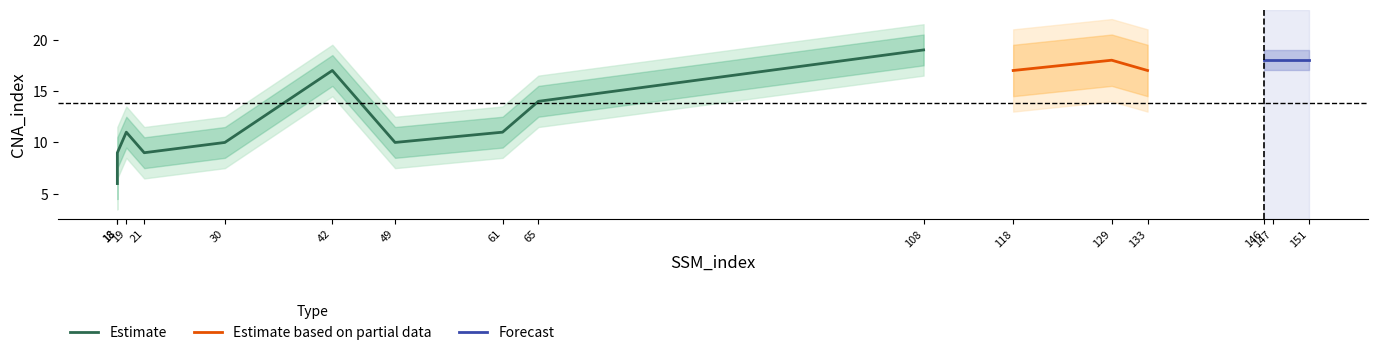

True or false: the data shows 23 at 133.

False